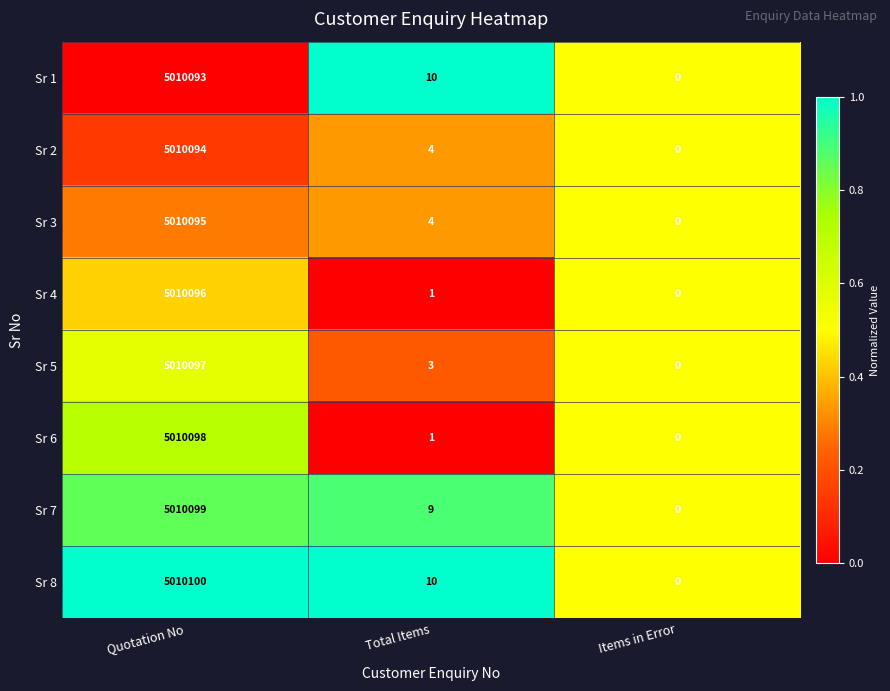

Reading left to right, list all the values displayed in this chart.

Sr 1: Quotation No=5010093	Total Items=10	Items in Error=0
Sr 2: Quotation No=5010094	Total Items=4	Items in Error=0
Sr 3: Quotation No=5010095	Total Items=4	Items in Error=0
Sr 4: Quotation No=5010096	Total Items=1	Items in Error=0
Sr 5: Quotation No=5010097	Total Items=3	Items in Error=0
Sr 6: Quotation No=5010098	Total Items=1	Items in Error=0
Sr 7: Quotation No=5010099	Total Items=9	Items in Error=0
Sr 8: Quotation No=5010100	Total Items=10	Items in Error=0